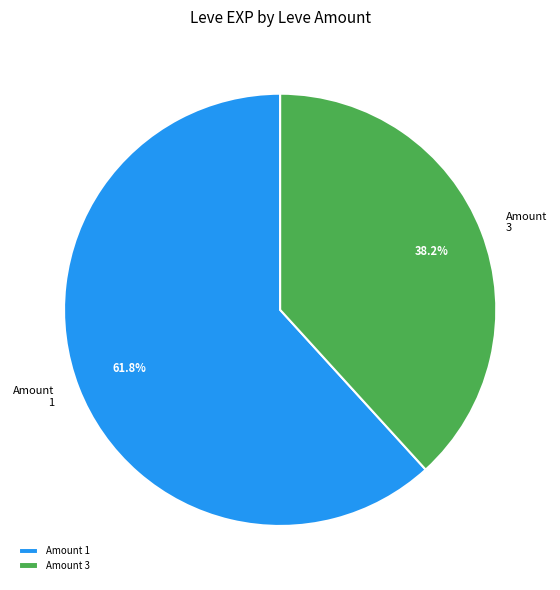

Which category has the biggest portion of the pie?

Amount 1